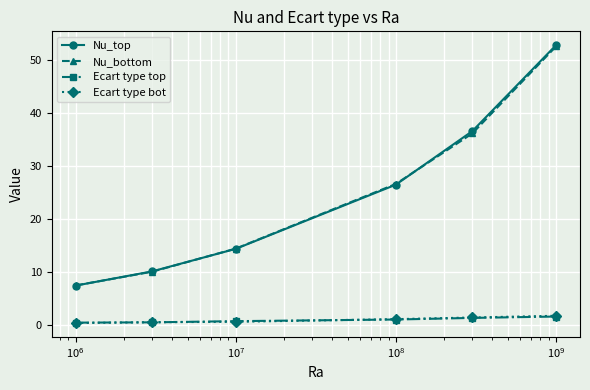

True or false: Ecart type bot has more than 2 interior local peaks.

False